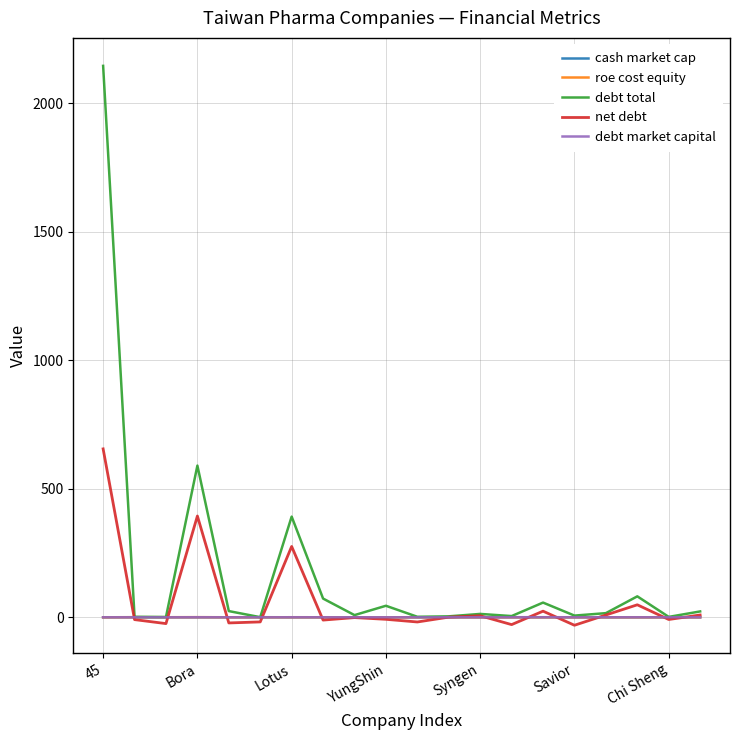

Which series has the largest range (max minus min)?

debt total